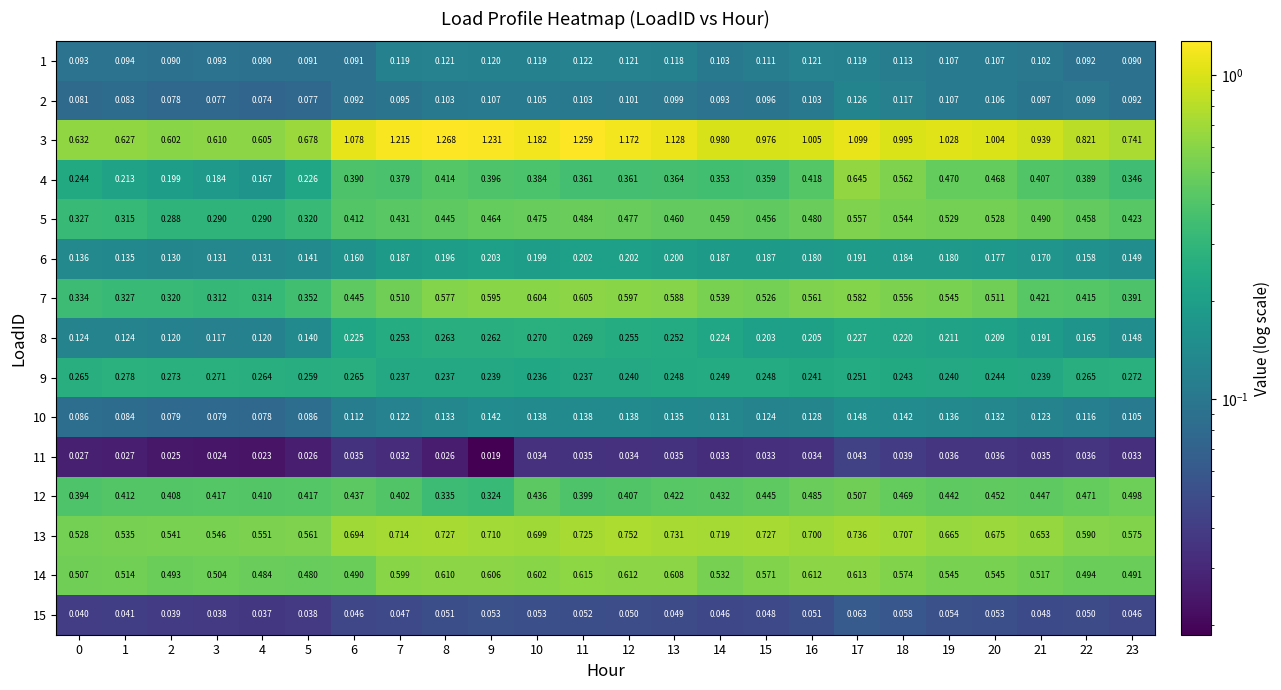

Is the value of 13 at 19 greater than the value of 1 at 21?

Yes